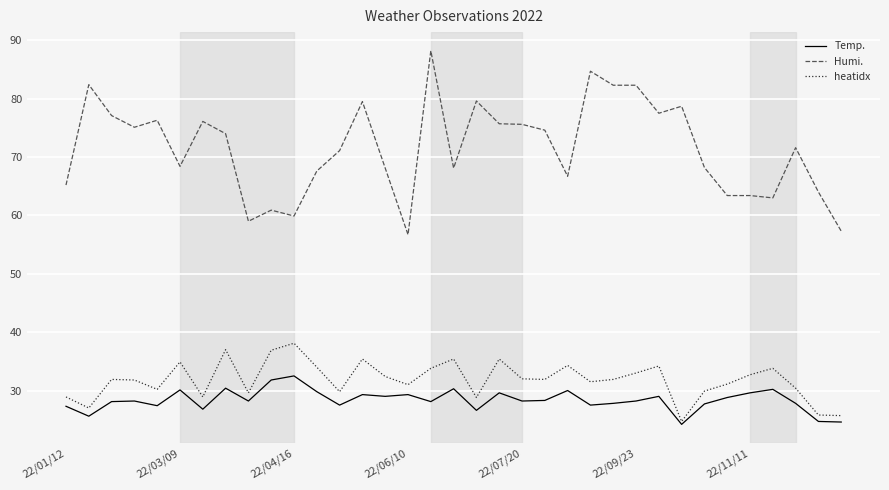

What is the maximum value for Temp.?

32.5